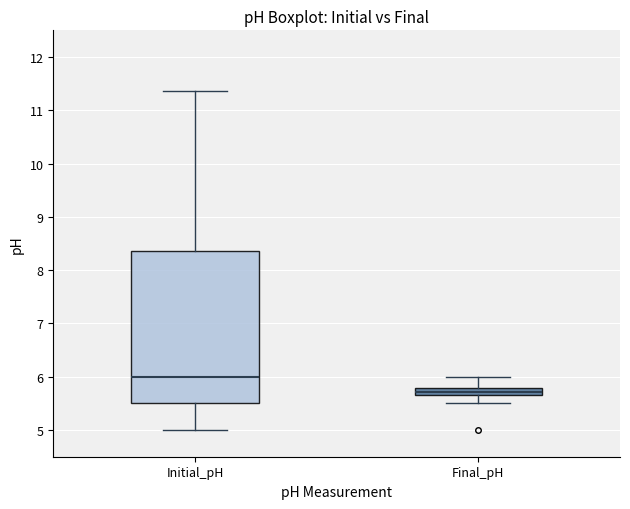

Which box's median line is the lowest?

Final_pH